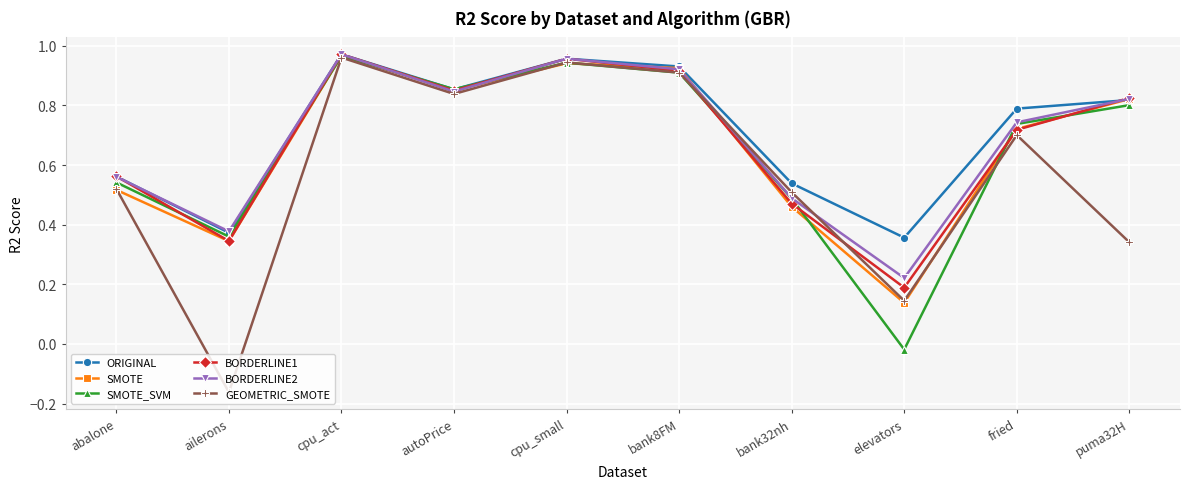

True or false: GEOMETRIC_SMOTE has more than 2 interior local peaks.

True